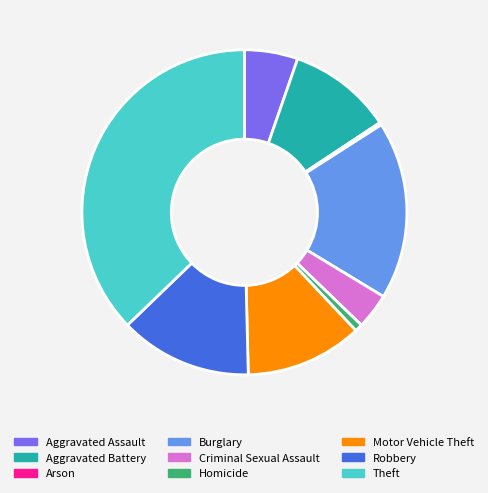

The Criminal Sexual Assault slice represents 12% of the pie. True or false?

False